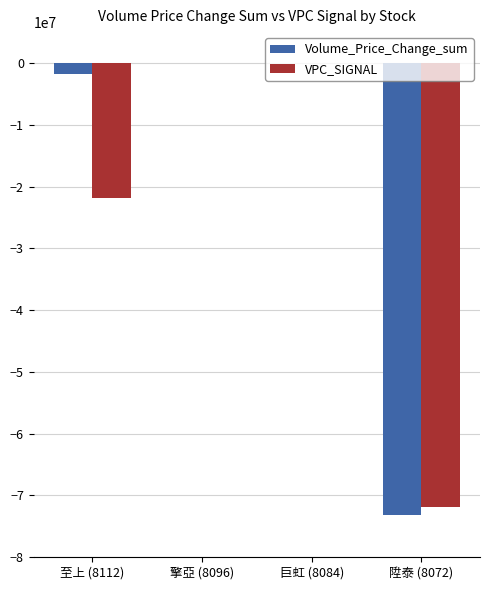

Which series has the largest total across all categories?

Volume_Price_Change_sum